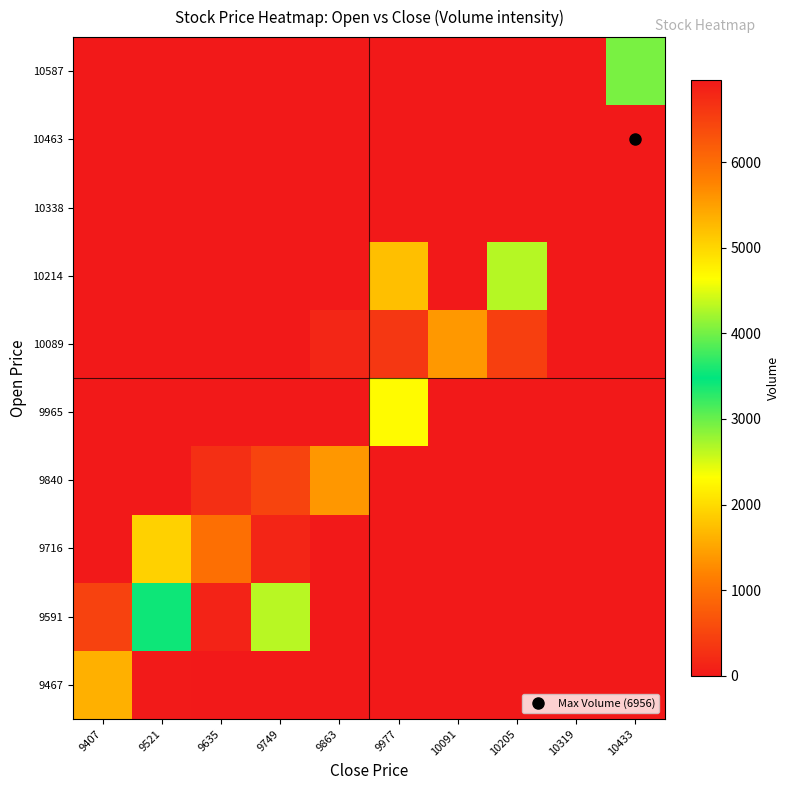

Reading right to left, list all the values displayed in this chart.

9467: 10433=0	10319=0	10205=0	10091=0	9977=0	9863=0	9749=0	9635=0	9521=23	9407=1614
9591: 10433=0	10319=0	10205=0	10091=0	9977=0	9863=0	9749=4317	9635=115	9521=3538	9407=468
9716: 10433=0	10319=0	10205=0	10091=0	9977=0	9863=0	9749=145	9635=982	9521=1909	9407=0
9840: 10433=0	10319=0	10205=0	10091=0	9977=0	9863=1378	9749=493	9635=255	9521=0	9407=0
9965: 10433=0	10319=0	10205=0	10091=0	9977=2292	9863=0	9749=0	9635=0	9521=0	9407=0
10089: 10433=0	10319=0	10205=444	10091=1389	9977=6603	9863=150	9749=0	9635=0	9521=0	9407=0
10214: 10433=0	10319=0	10205=2657	10091=0	9977=1742	9863=0	9749=0	9635=0	9521=0	9407=0
10338: 10433=0	10319=0	10205=0	10091=0	9977=0	9863=0	9749=0	9635=0	9521=0	9407=0
10463: 10433=6956	10319=0	10205=0	10091=0	9977=0	9863=0	9749=0	9635=0	9521=0	9407=0
10587: 10433=2927	10319=0	10205=0	10091=0	9977=0	9863=0	9749=0	9635=0	9521=0	9407=0